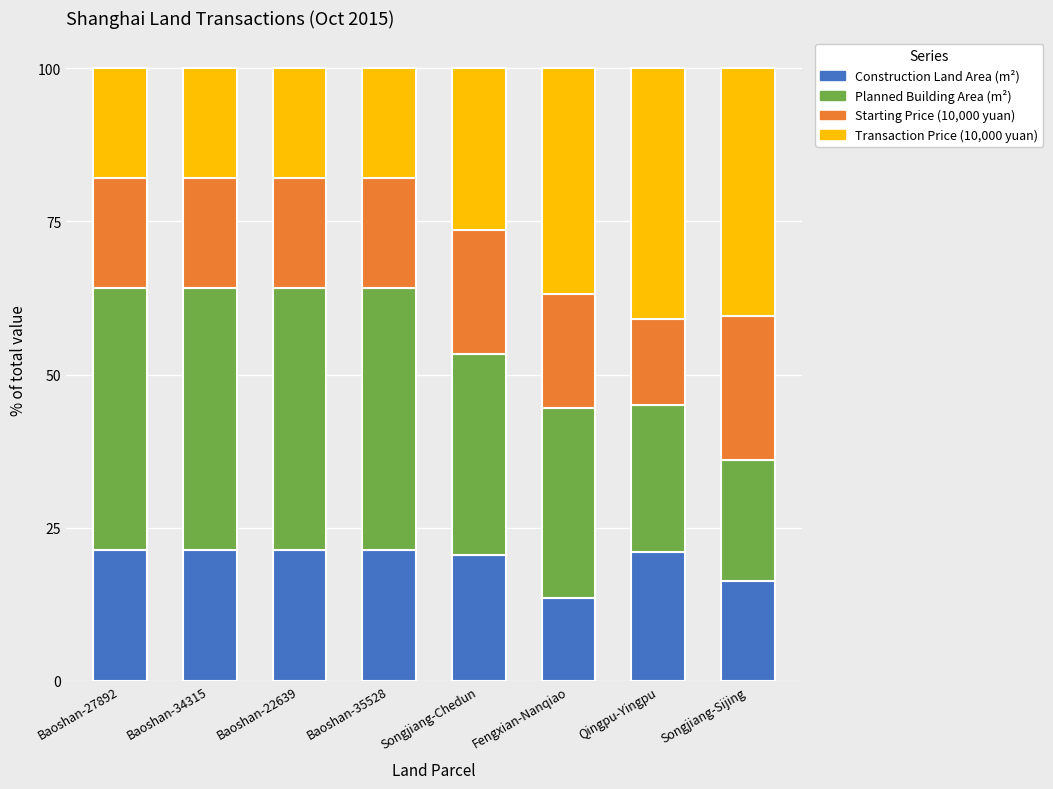

How many categories are shown in the chart?

8